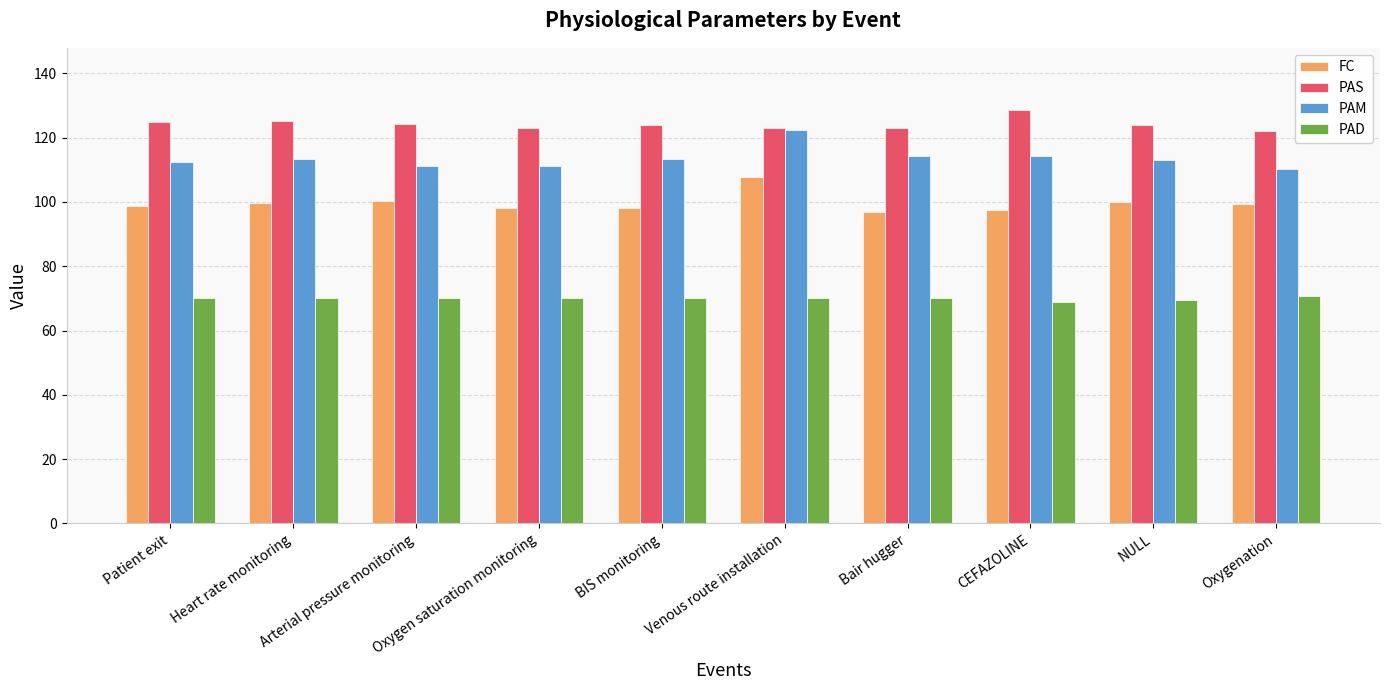

The PAD series shows 31.8 at Oxygenation. True or false?

False